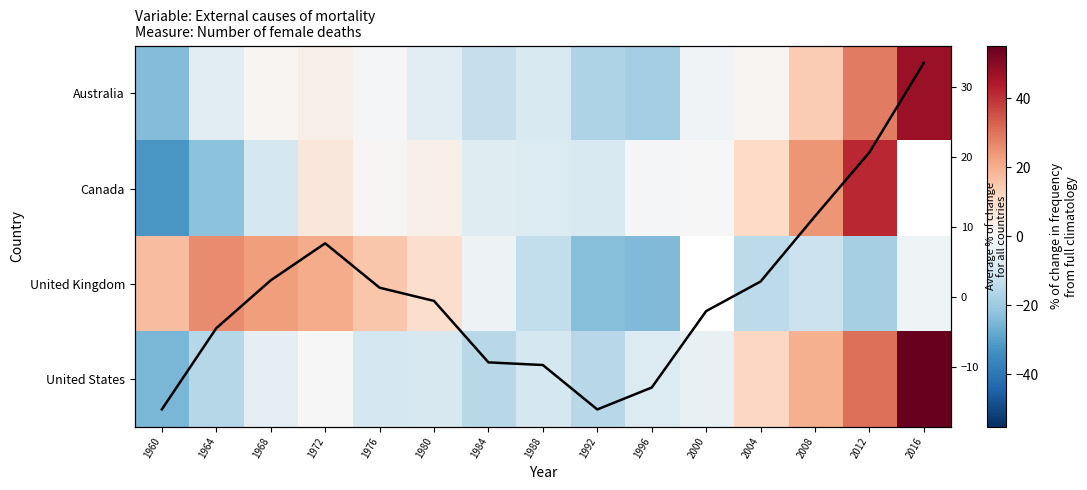

Which has a higher value, 2012 or 1972?

2012